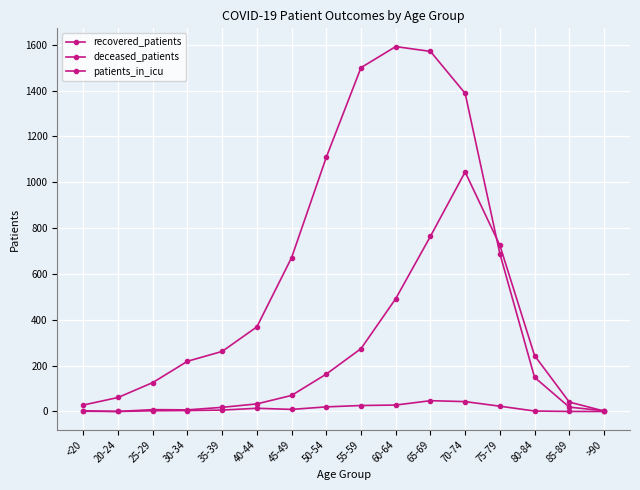

At which label does patients_in_icu reach its minimum?

20-24